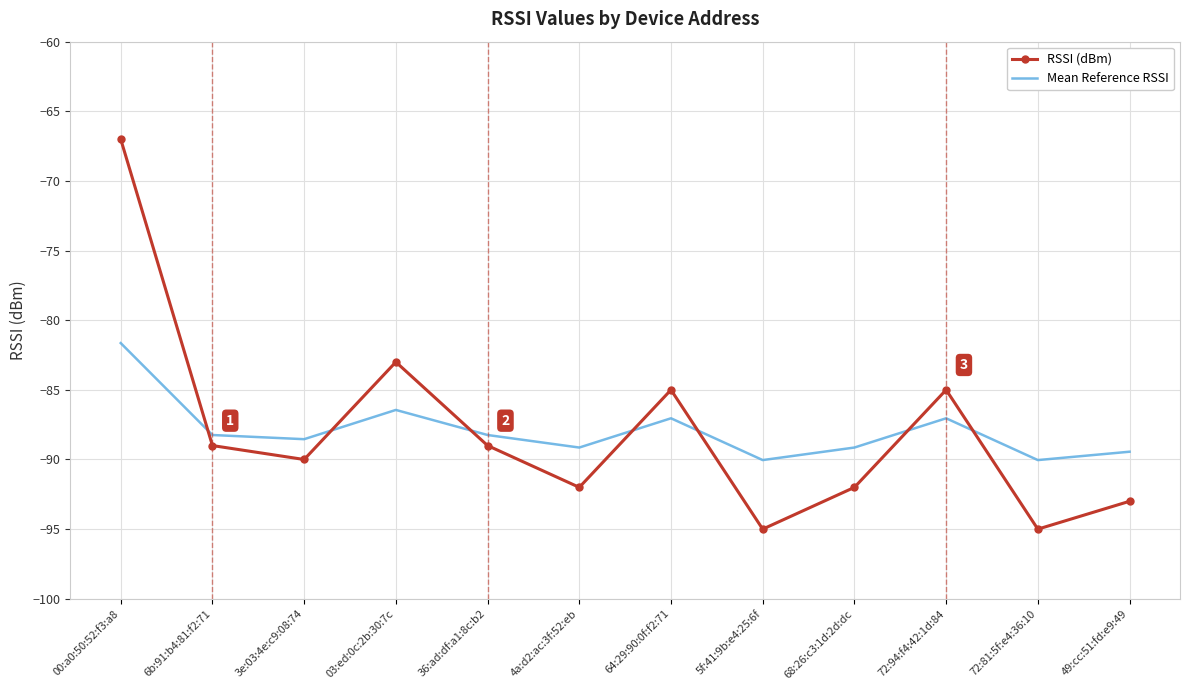

Reading left to right, list all the values displayed in this chart.

RSSI (dBm): 00:a0:50:52:f3:a8=-67.0	6b:91:b4:81:f2:71=-89.0	3e:03:4e:c9:08:74=-90.0	03:ed:0c:2b:30:7c=-83.0	36:ad:df:a1:8c:b2=-89.0	4a:d2:ac:3f:52:eb=-92.0	64:29:90:0f:f2:71=-85.0	5f:41:9b:e4:25:6f=-95.0	68:26:c3:1d:2d:dc=-92.0	72:94:f4:42:1d:84=-85.0	72:81:5f:e4:36:10=-95.0	49:cc:51:fd:e9:49=-93.0
Mean Reference RSSI: 00:a0:50:52:f3:a8=-81.6	6b:91:b4:81:f2:71=-88.2	3e:03:4e:c9:08:74=-88.5	03:ed:0c:2b:30:7c=-86.4	36:ad:df:a1:8c:b2=-88.2	4a:d2:ac:3f:52:eb=-89.1	64:29:90:0f:f2:71=-87.0	5f:41:9b:e4:25:6f=-90.0	68:26:c3:1d:2d:dc=-89.1	72:94:f4:42:1d:84=-87.0	72:81:5f:e4:36:10=-90.0	49:cc:51:fd:e9:49=-89.4